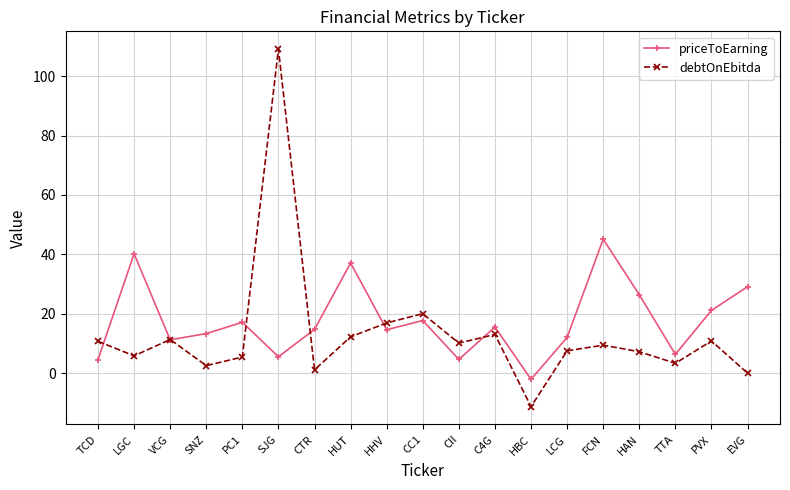

How many values in priceToEarning are above zero?

18